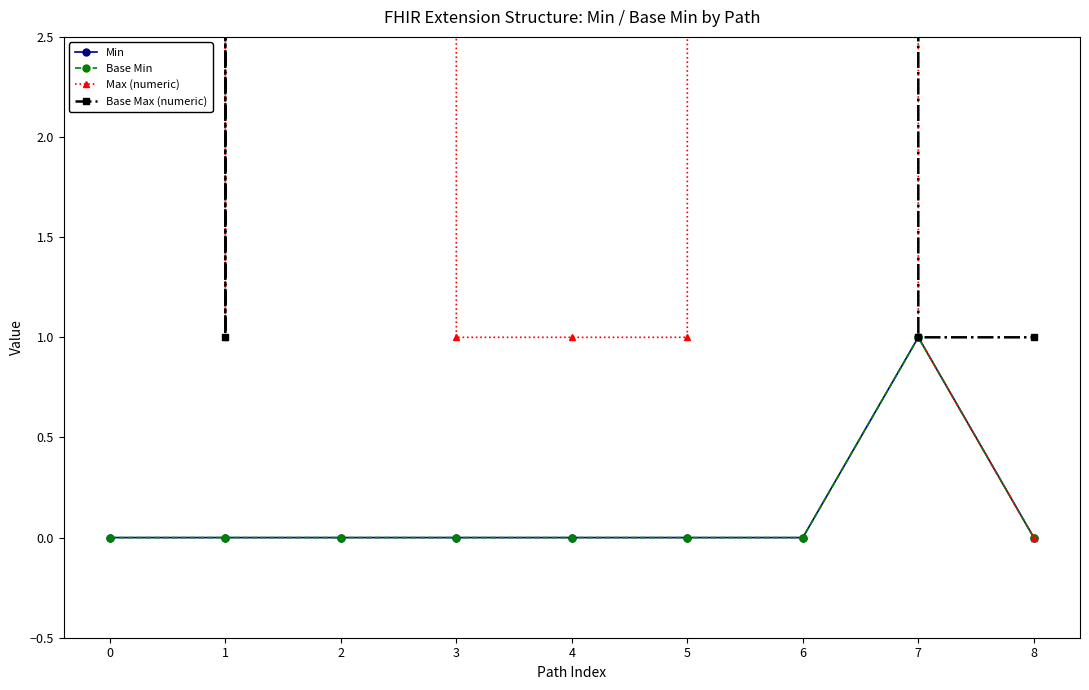

How many values in the Base Max (numeric) series are below 9999?

3